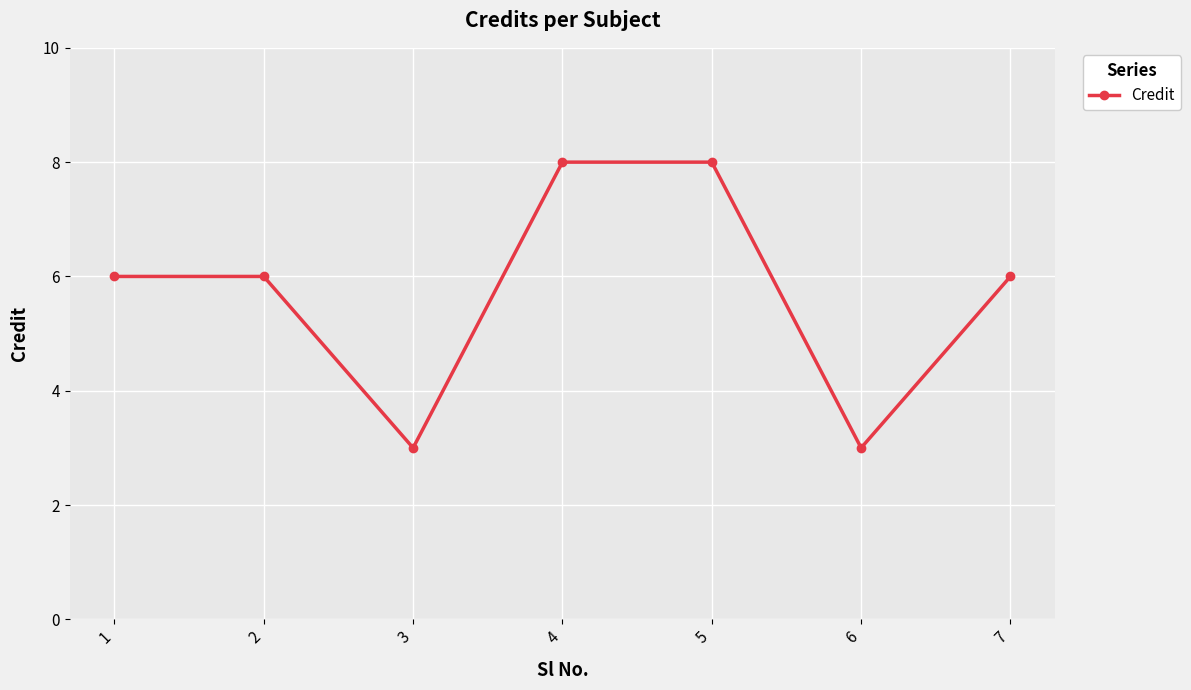

What is the value of the 1st point from the left?

6